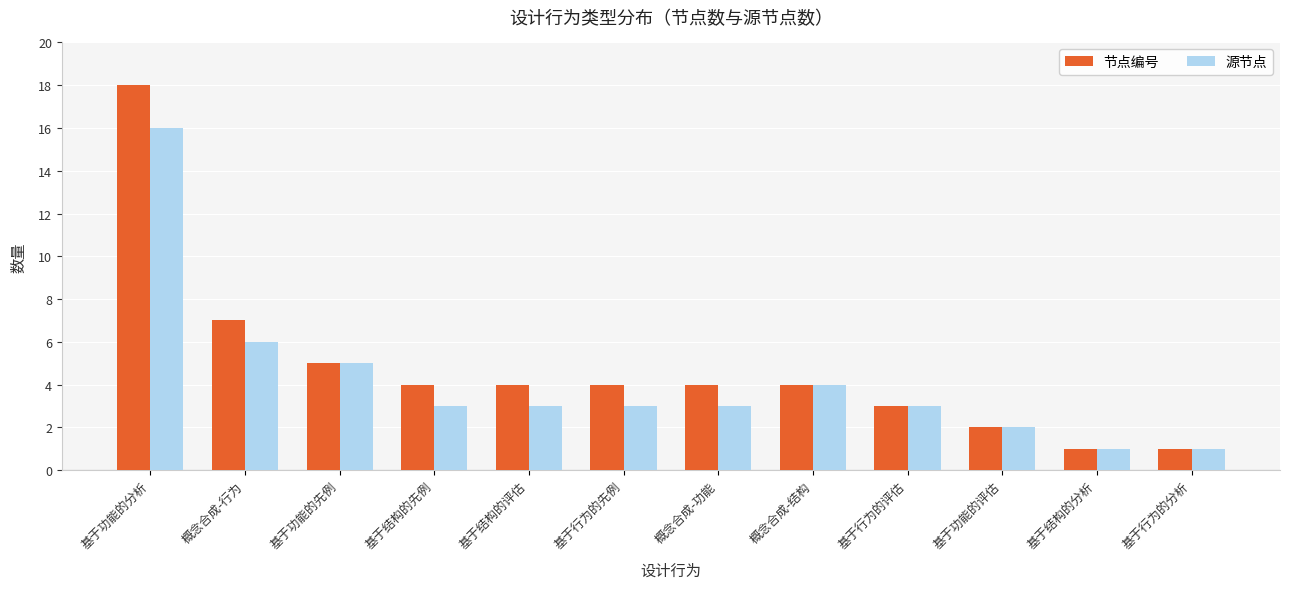

Is it true that 源节点 equals 5 at 基于功能的先例?

True